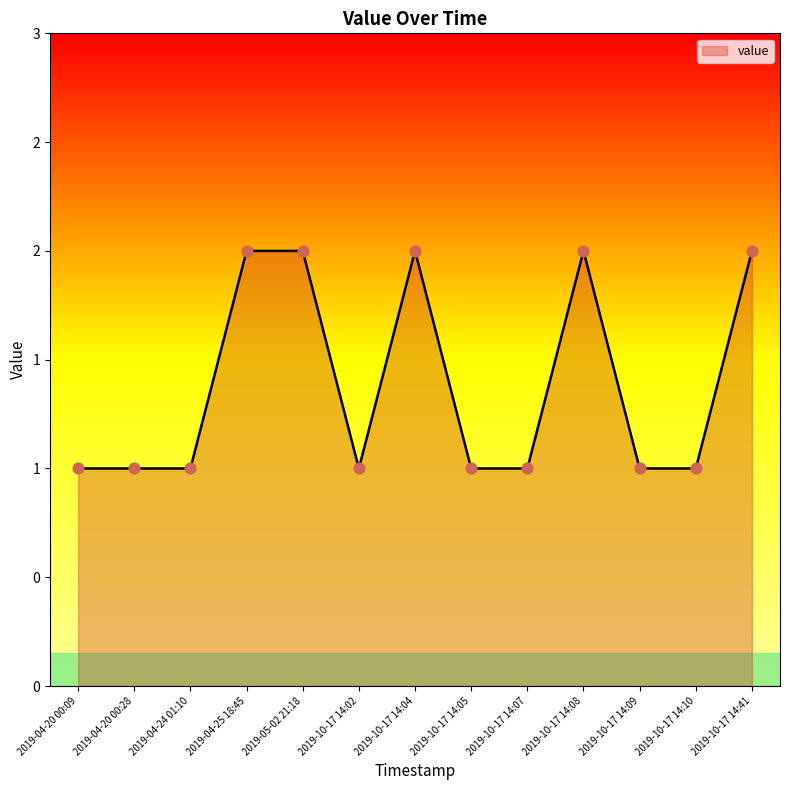

Approximately how many times larger is the value at 2019-10-17 14:08 compared to 2019-10-17 14:07?

2.0